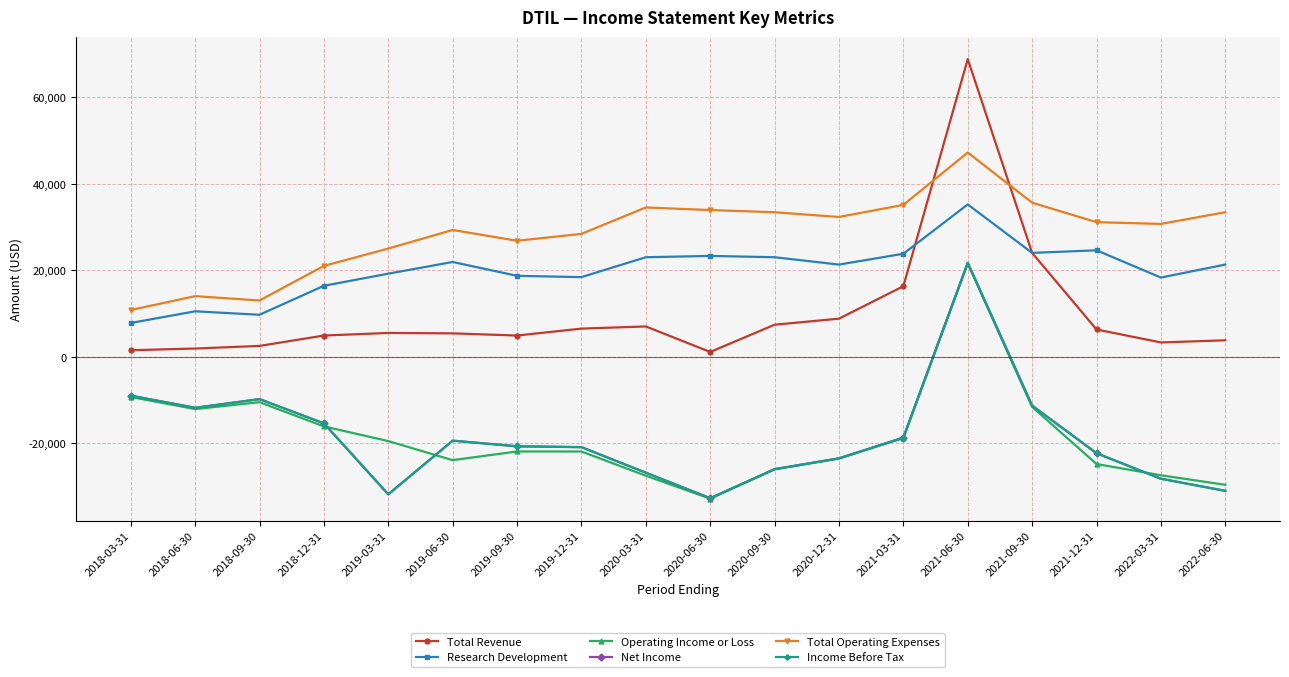

What is the average value of the Total Revenue series?

9994